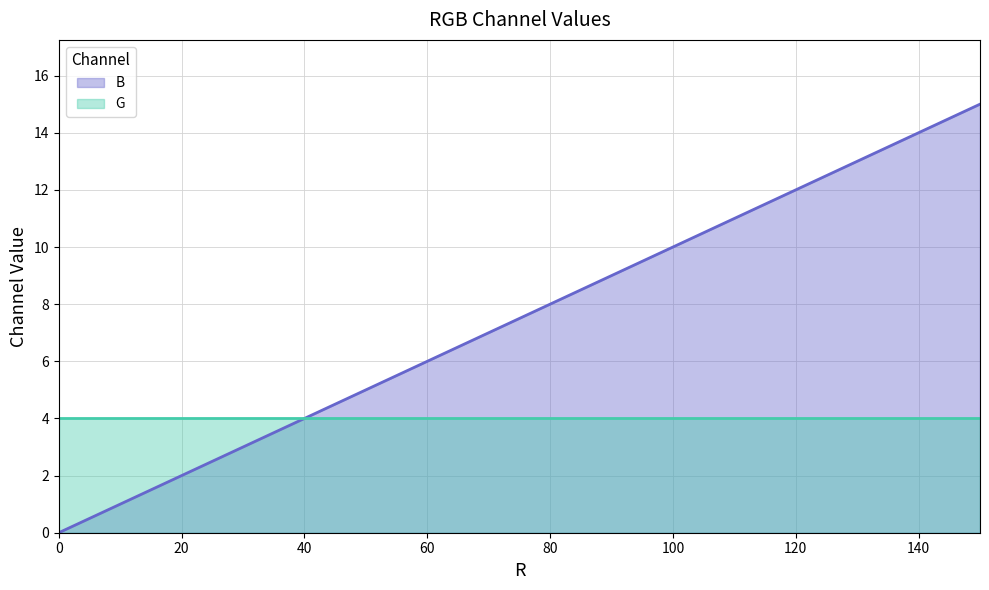

At which category does the chart reach its peak across all series?

150